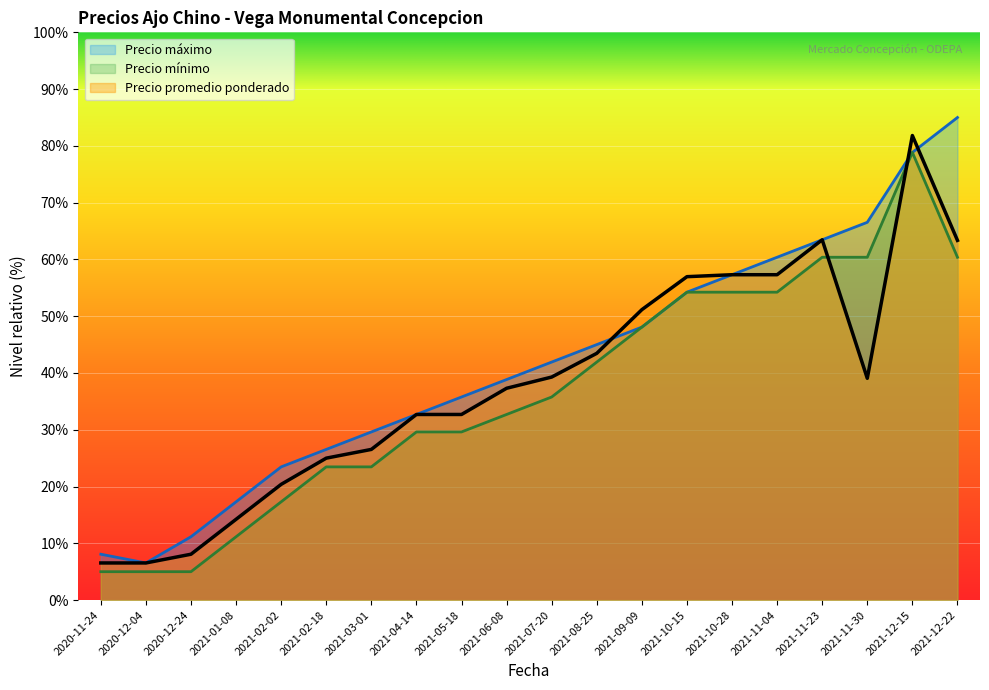

How many lines are shown in the chart?

3